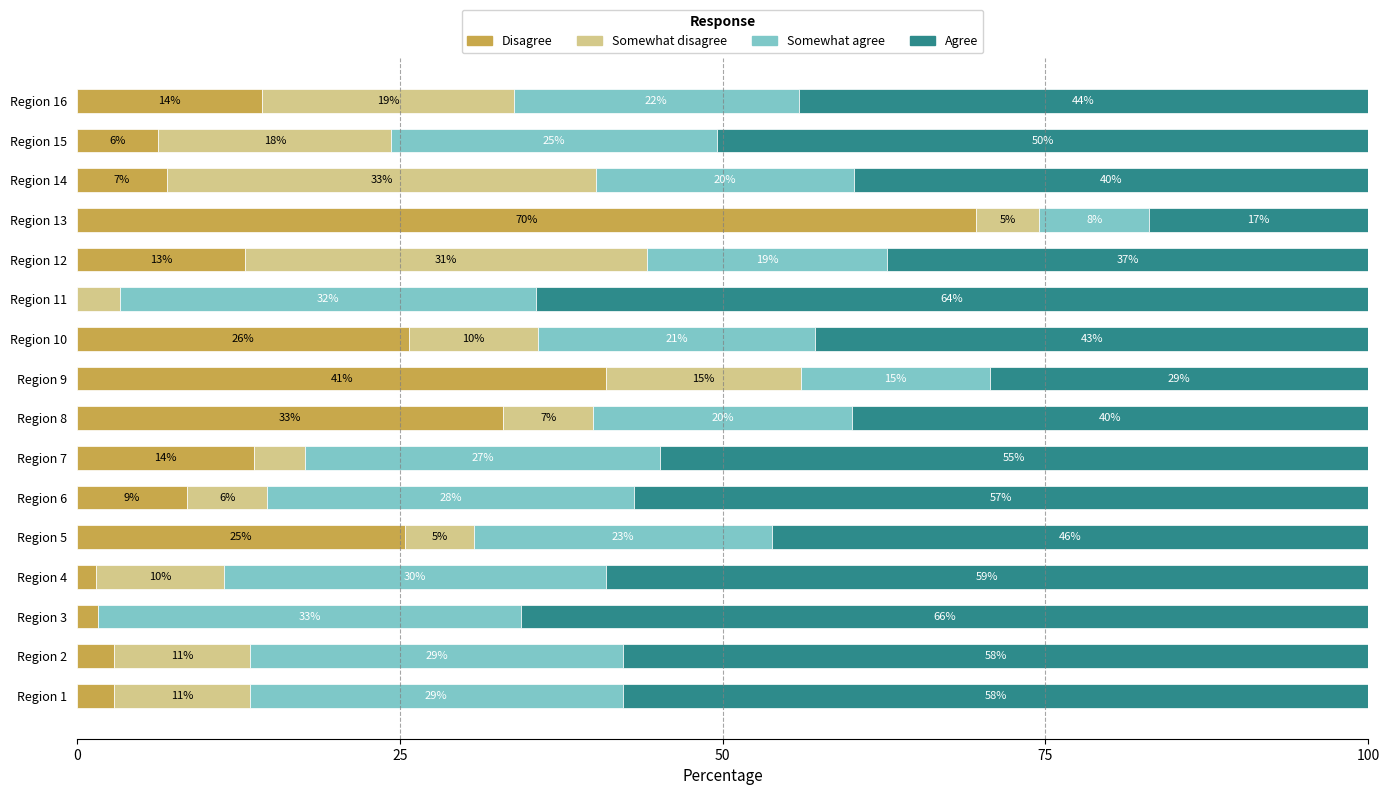

Is it true that Disagree equals 6.5 at Region 7?

False